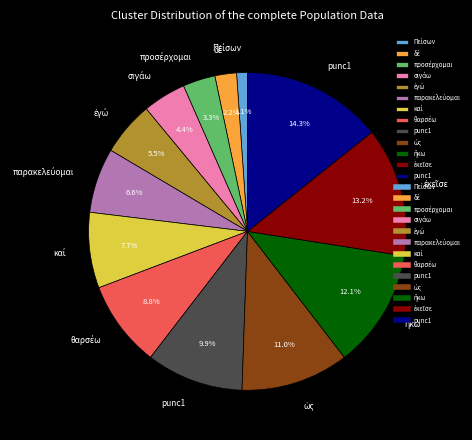

To the nearest percent, what is the average slice percentage?

8%